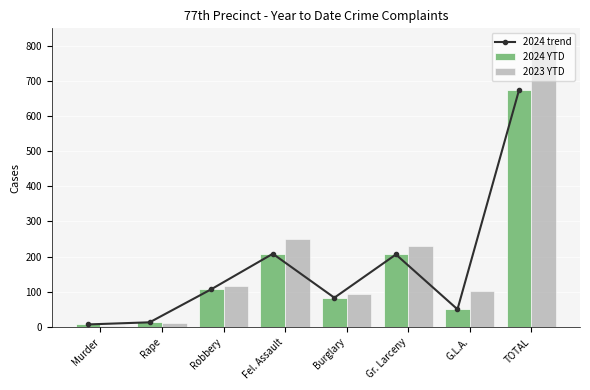

What is the difference between the maximum and minimum values in the 2024 trend series?

667